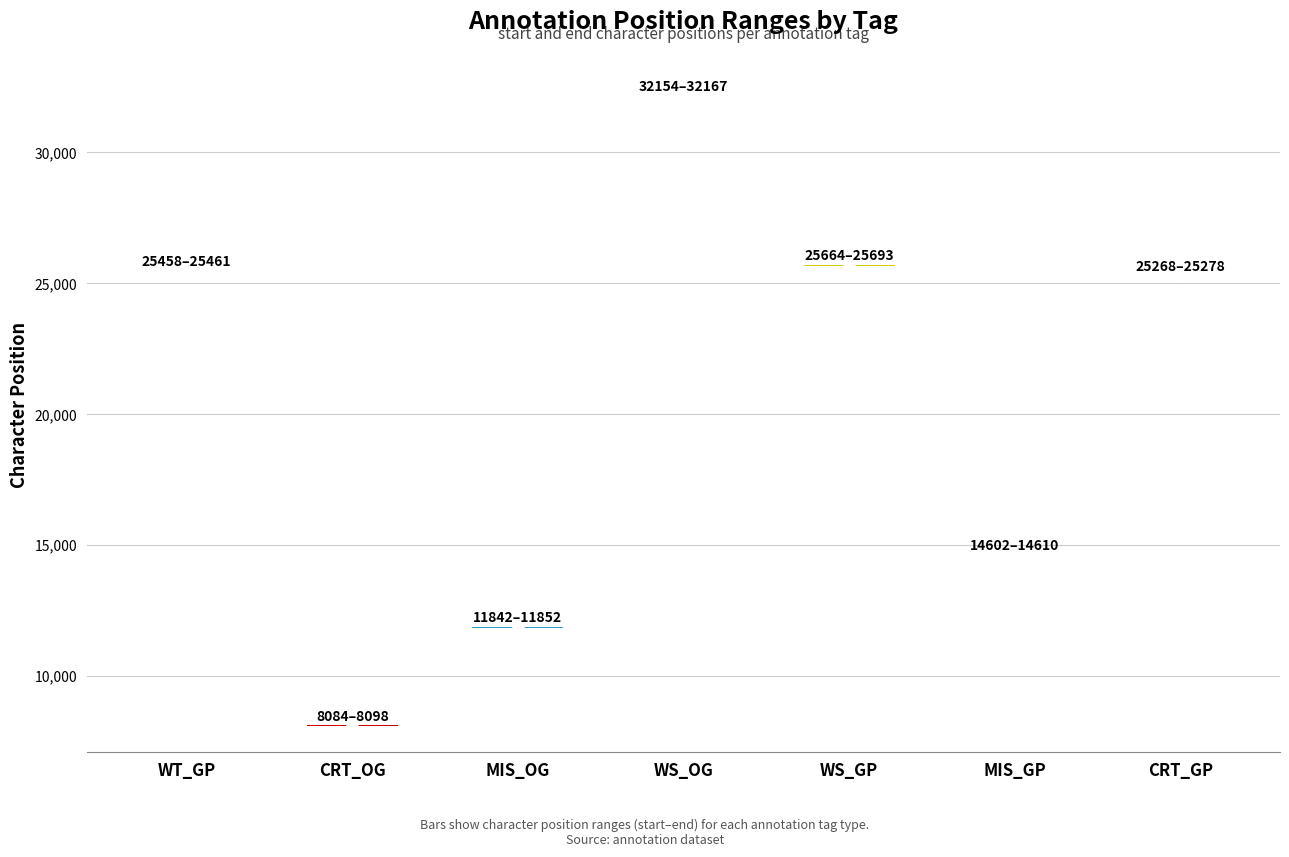

What position from the right is MIS_OG?

5